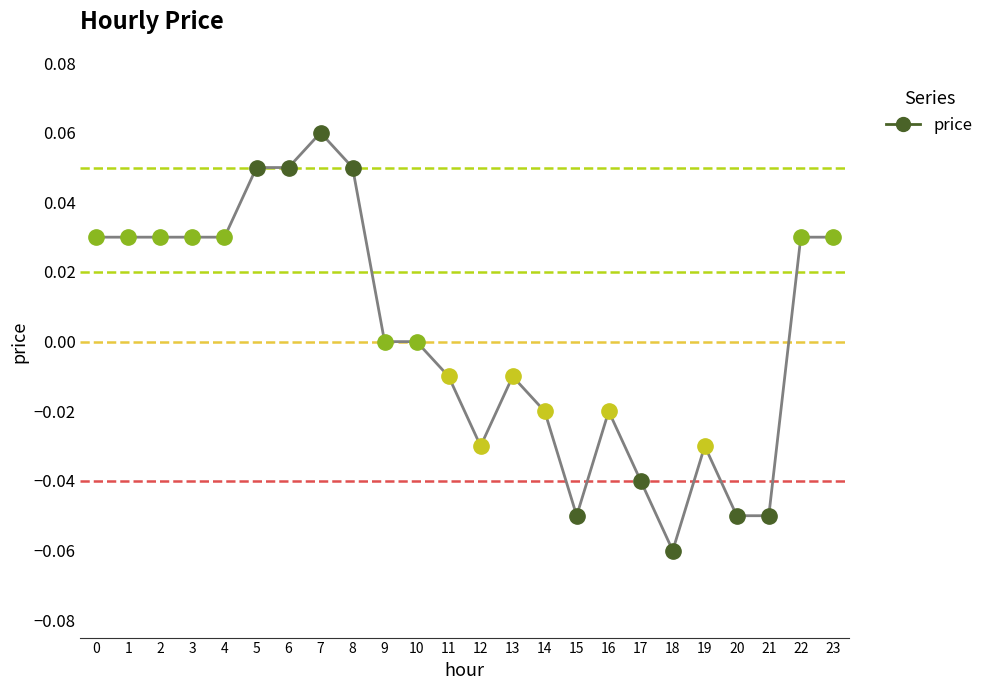

Which label corresponds to the smallest value in the chart?

18